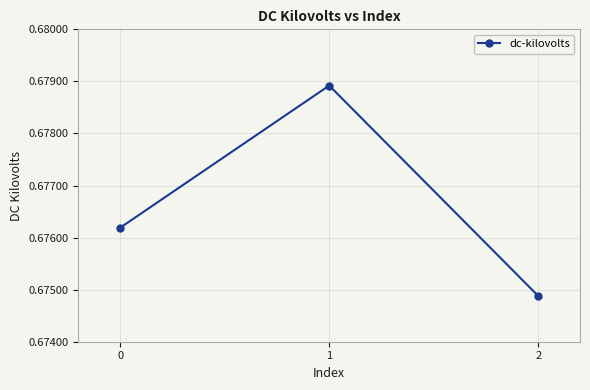

Where is the data nearest to the value 0?

2